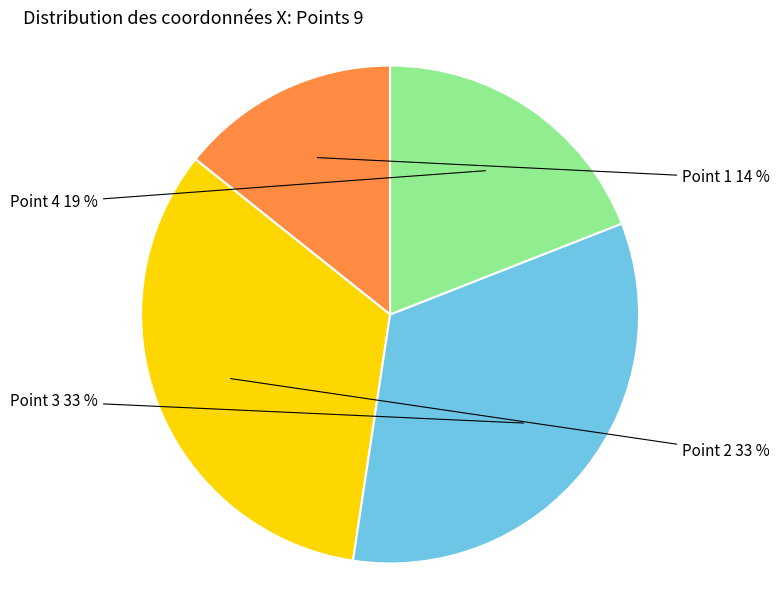

How many segments does this pie chart have?

4